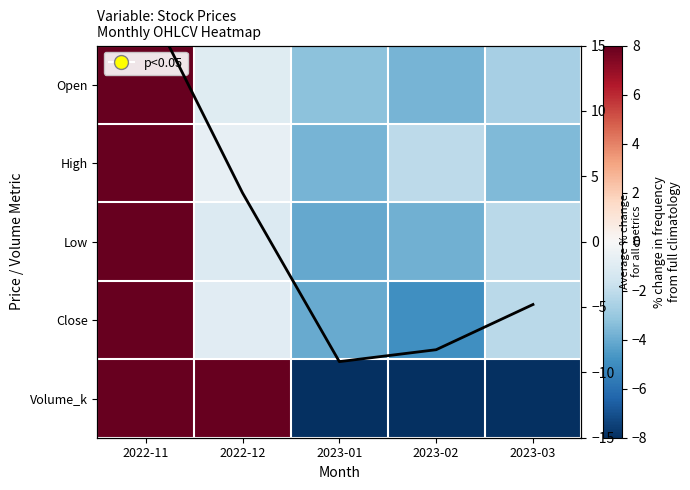

At which label is Col Mean closest to 4?

2022-12